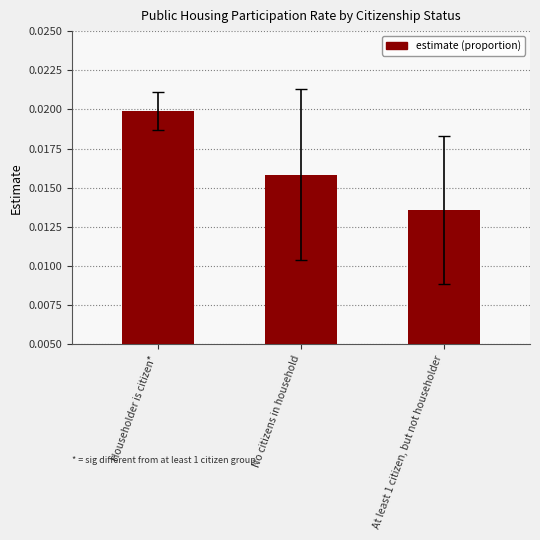

List the labels in order of value, smallest first.

At least 1 citizen, but not householder, No citizens in household, Householder is citizen*